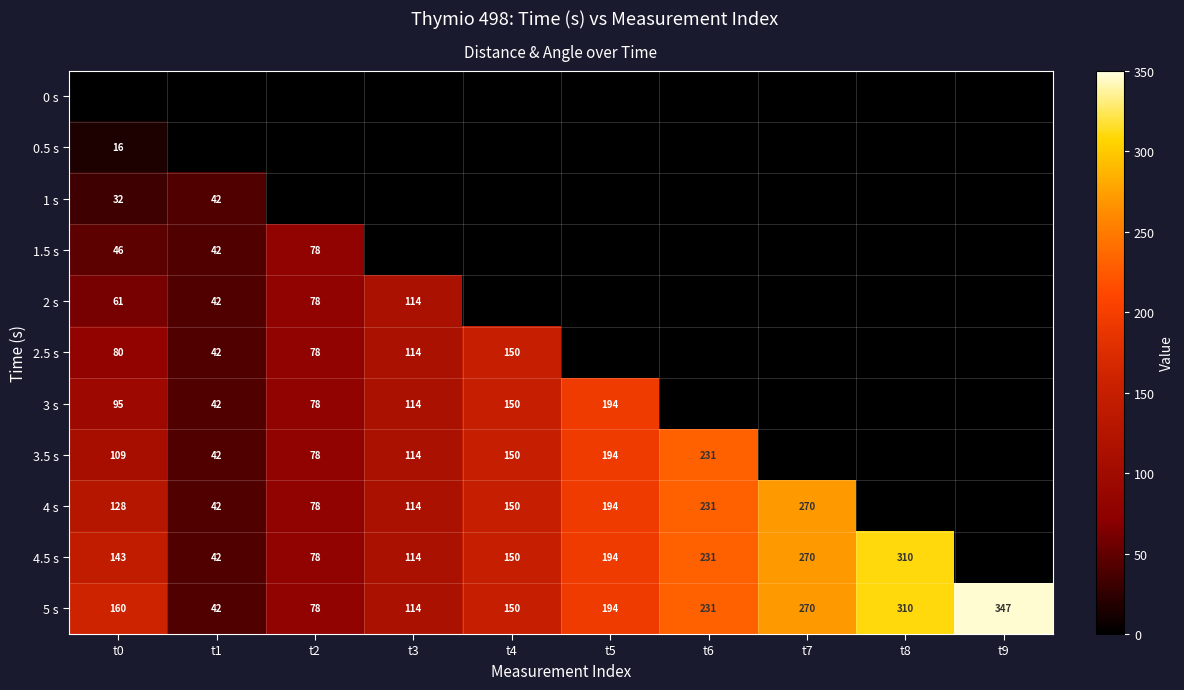

What is the approximate value of 5 s at t9?

347